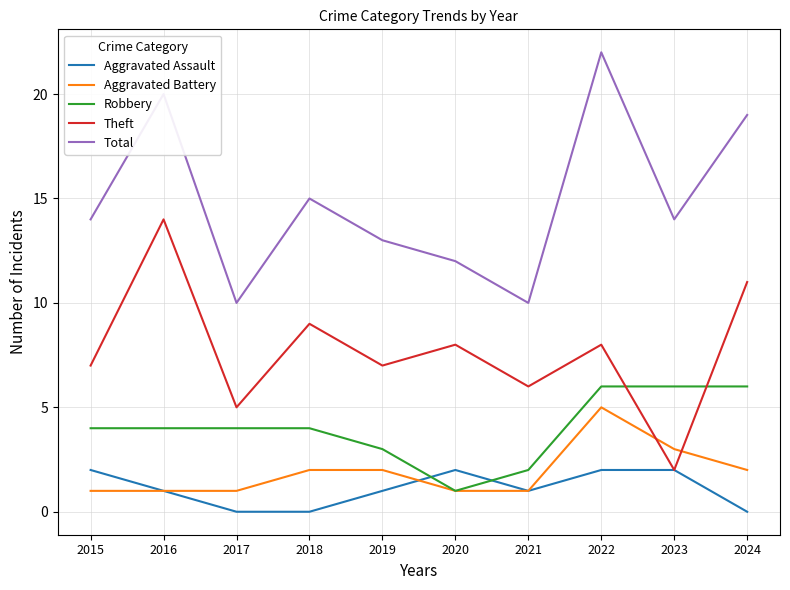

Count the number of data series in this chart.

5